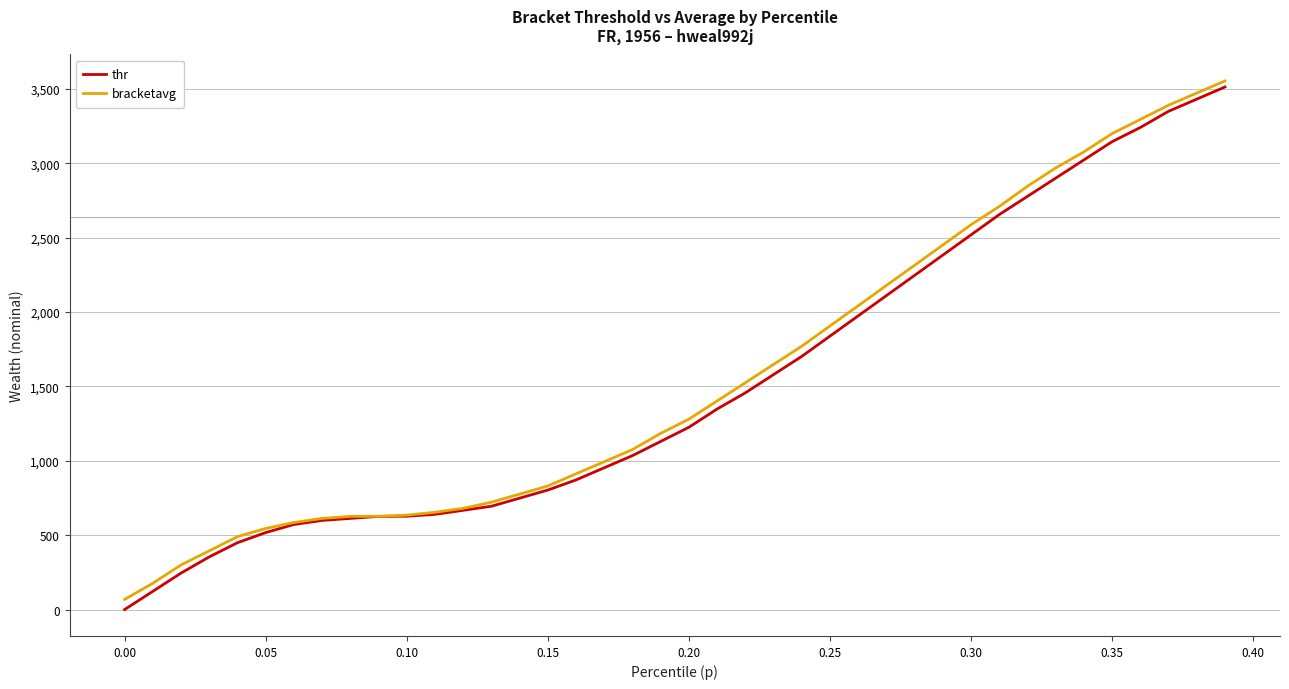

What is the maximum value for thr?

3513.7